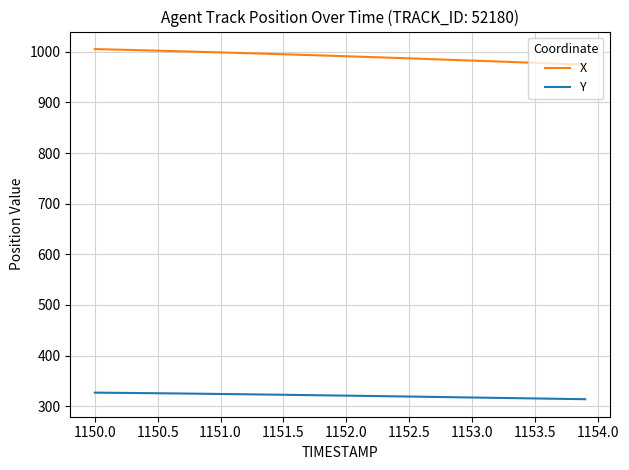

True or false: Y and X intersect in this chart.

False